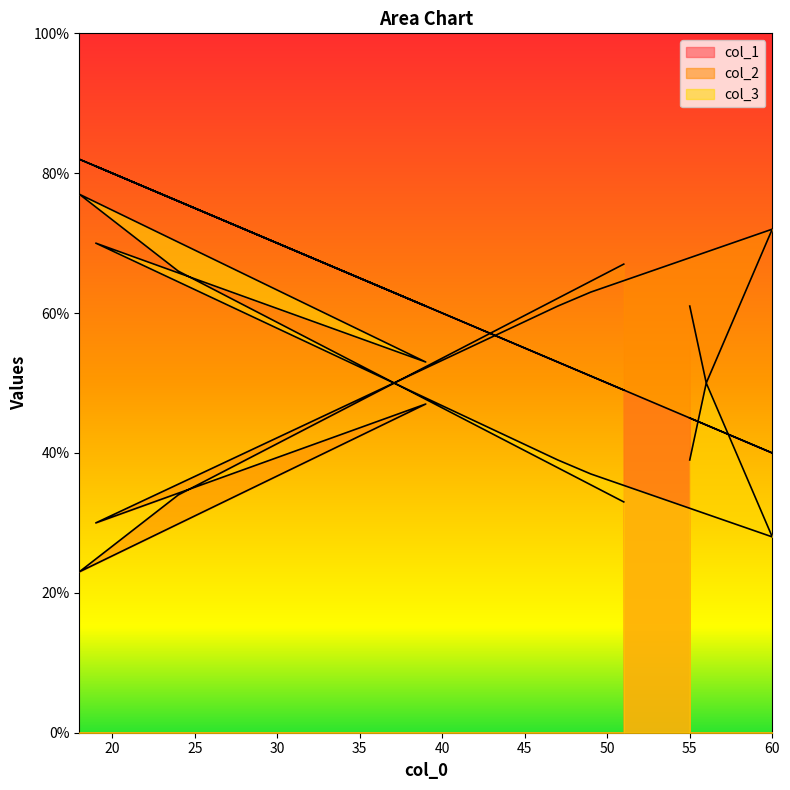

Read the col_2 value at 24, to the nearest 5.

35